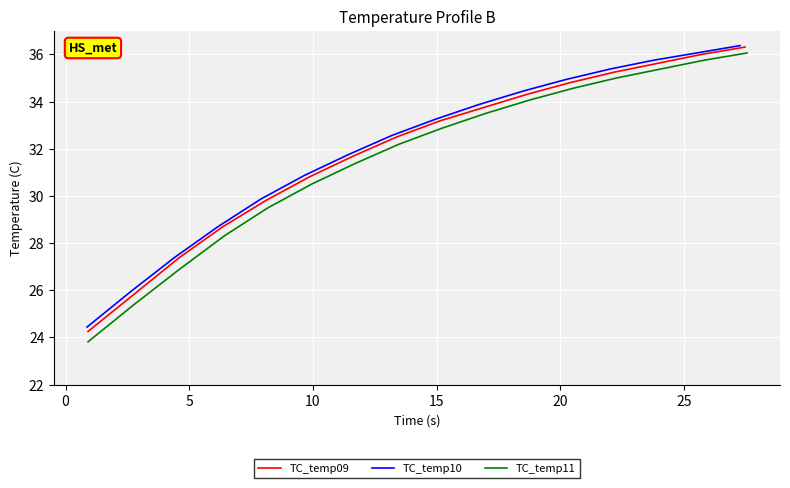

How many values in the TC_temp10 series exceed 33?

8